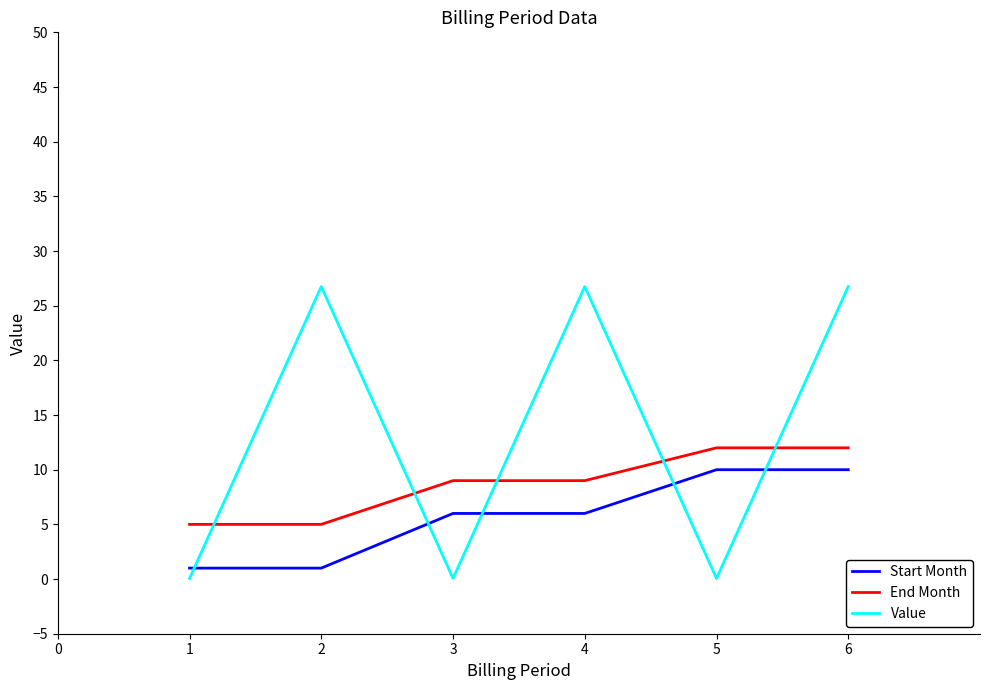

How many lines are shown in the chart?

3